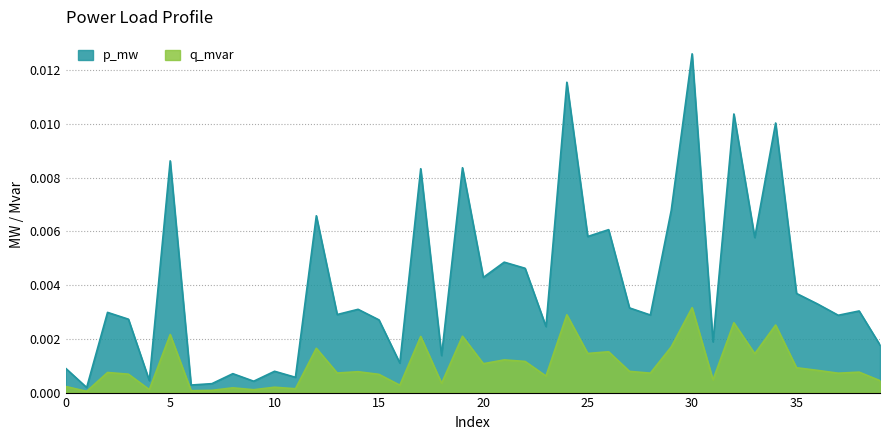

At which category does q_mvar reach its first local valley?

1